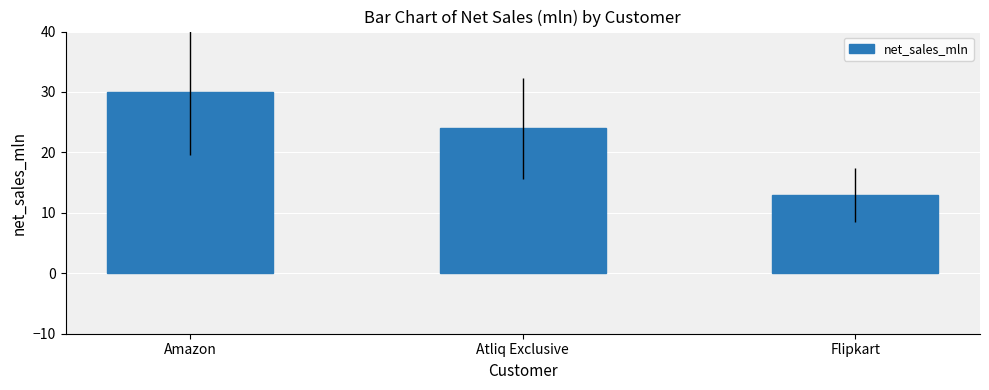

The chart shows a value of 19.9 at Flipkart. True or false?

False